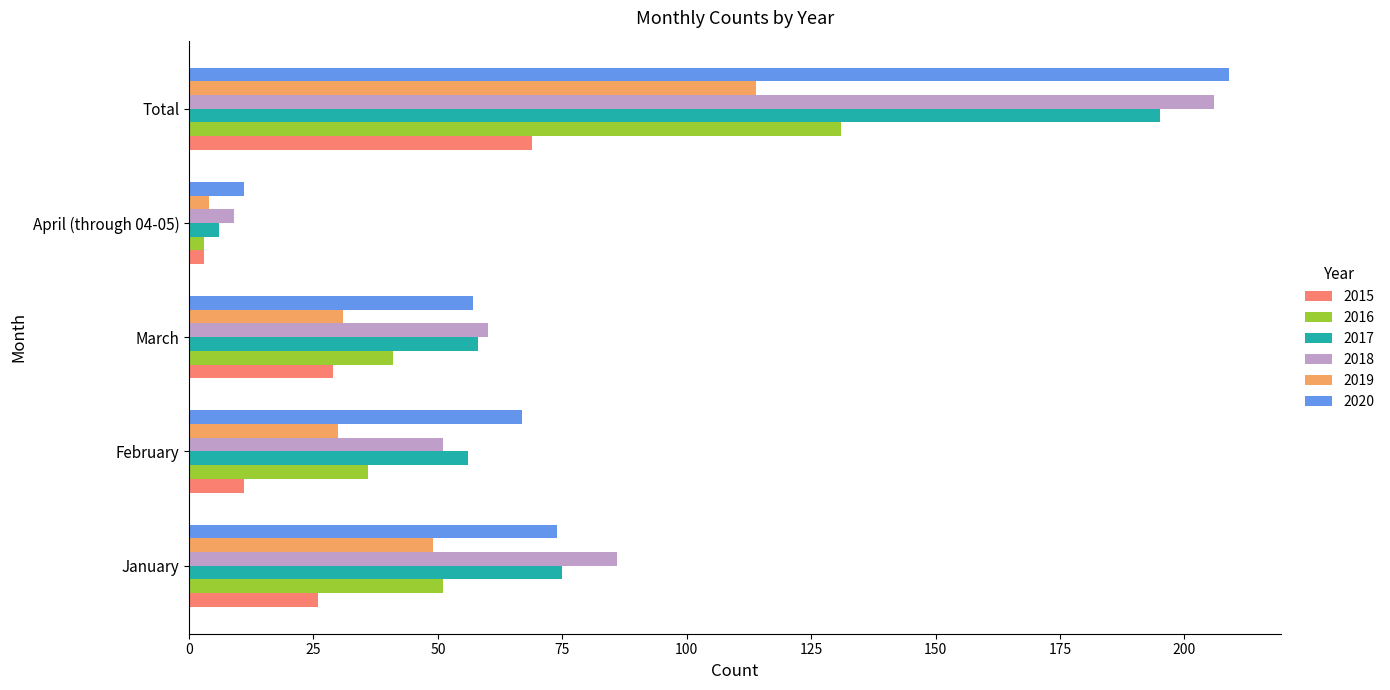

What is the sum of all 2015 values?

138